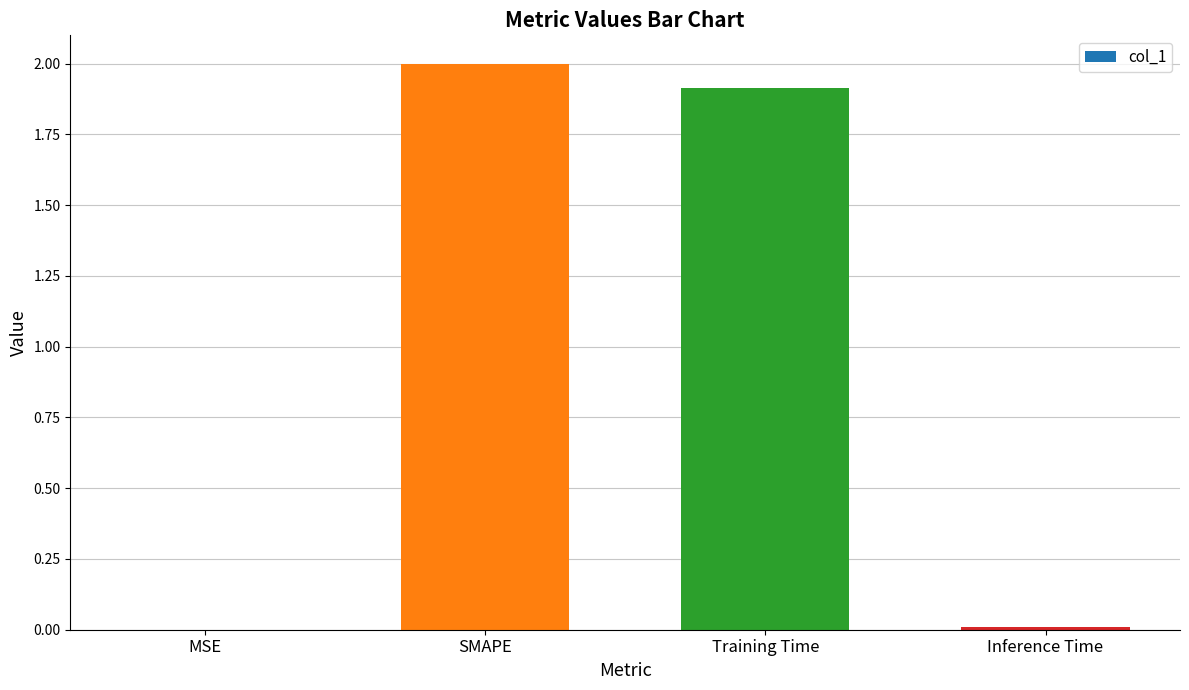

Where does the data first go above 1?

SMAPE